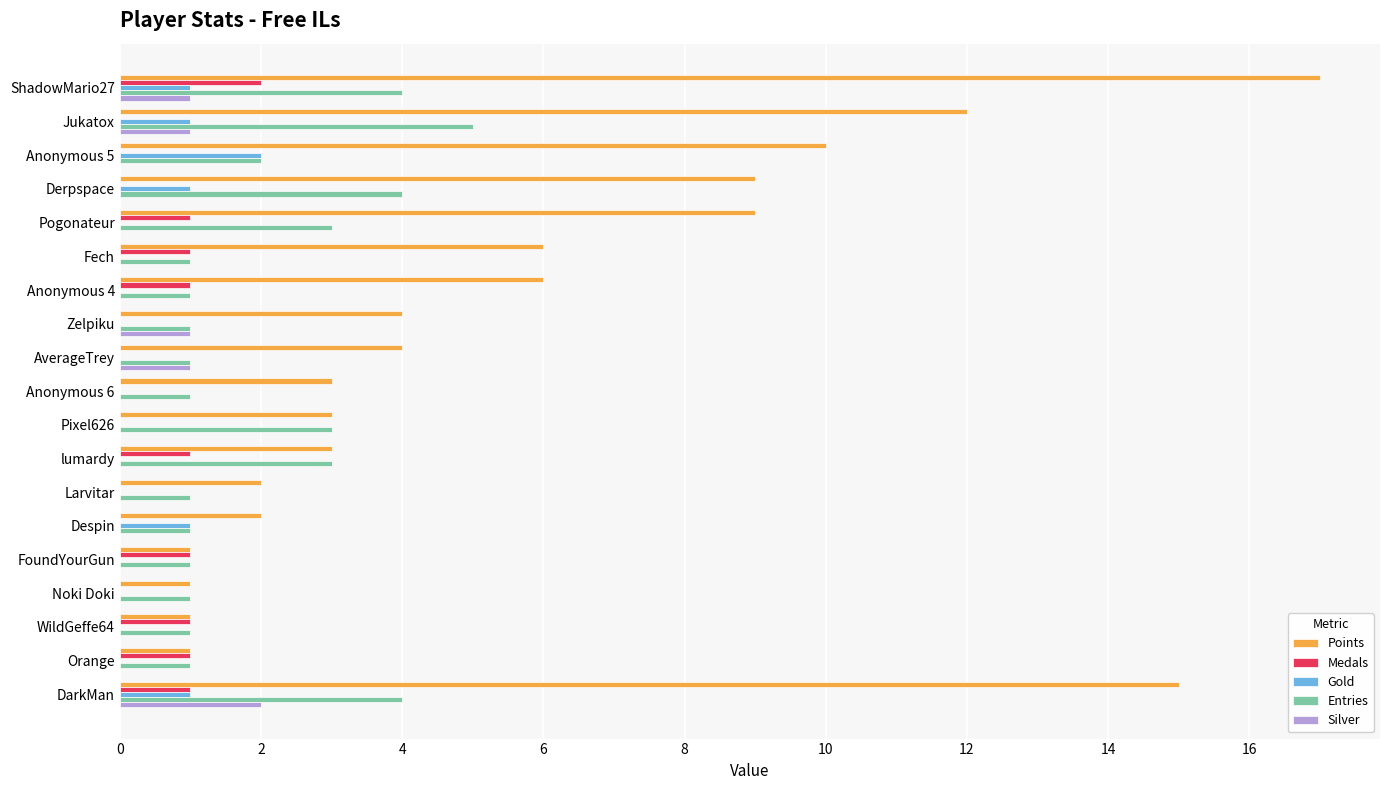

The Medals series shows 0 at FoundYourGun. True or false?

False